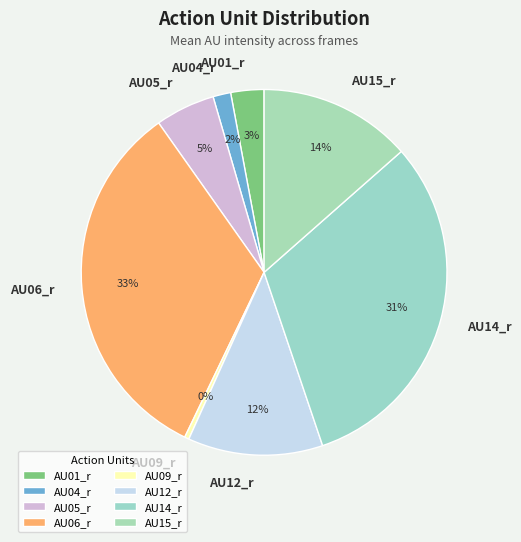

What is the largest slice in the pie chart?

AU06_r